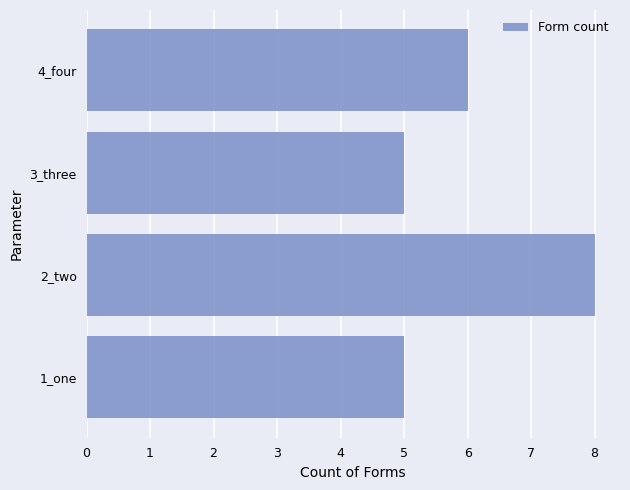

What is the sum of the values at 1_one and 3_three?

10